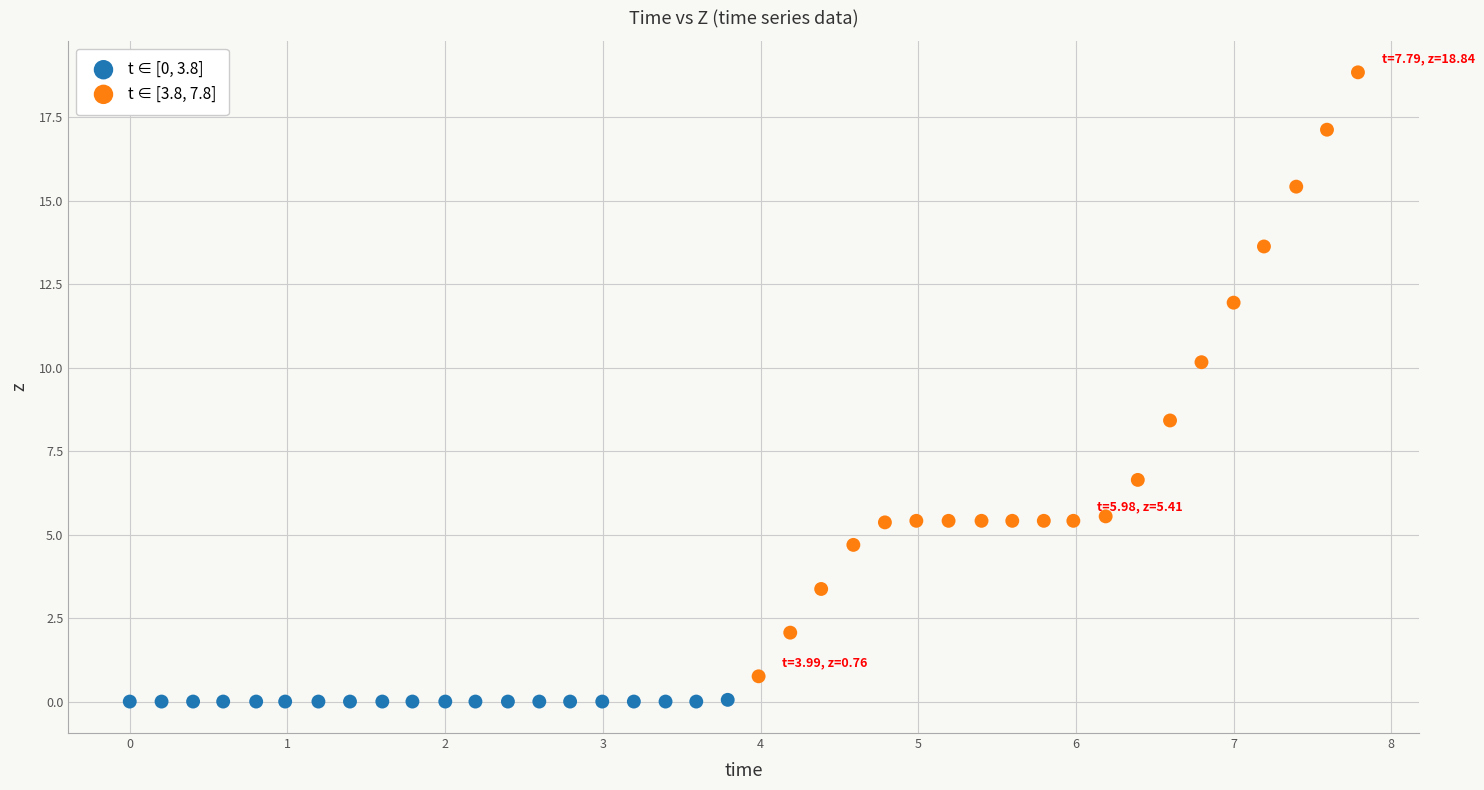

Which series contains the highest Y value?

t ∈ [3.8, 7.8]